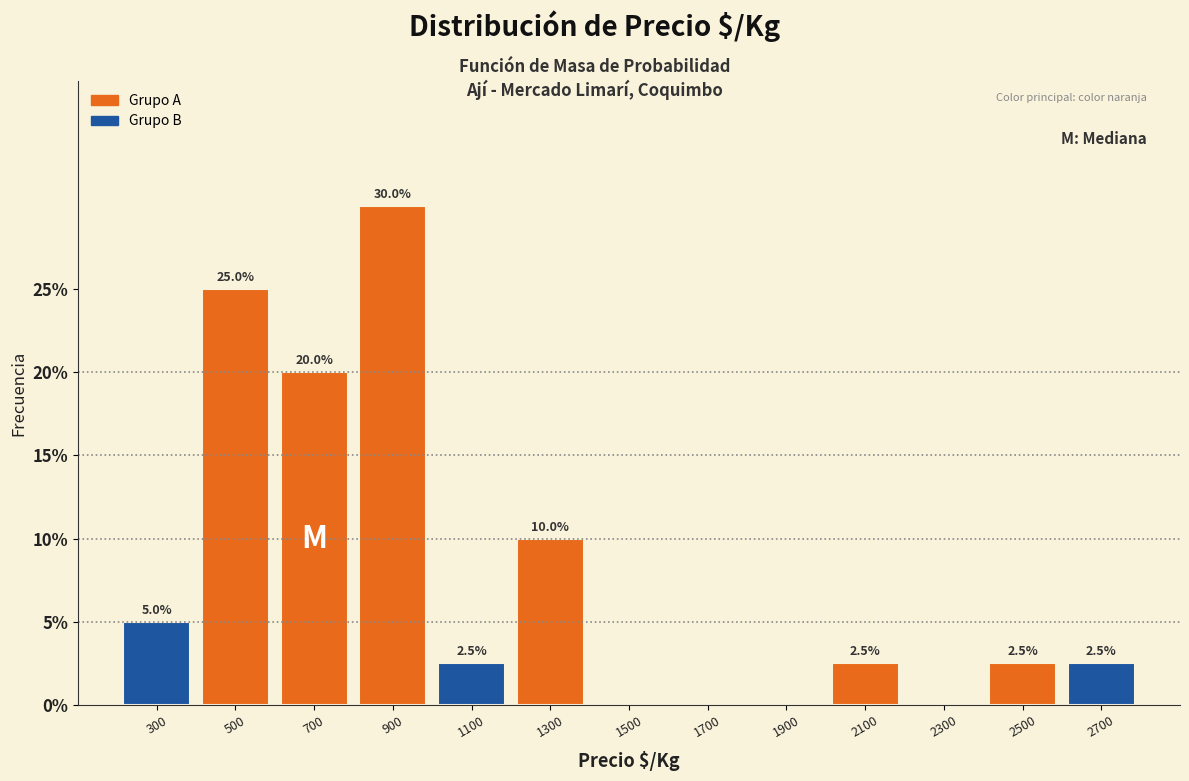

Over which range of the x-axis is the bar tallest?

800 to 1000